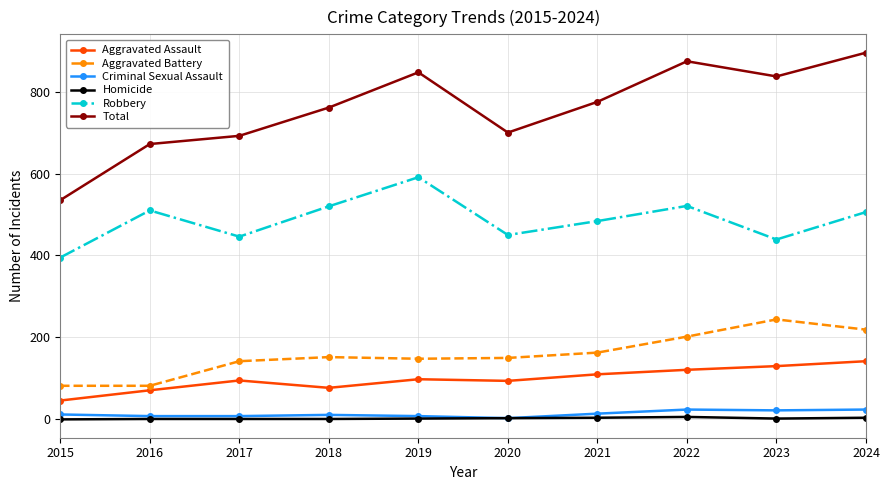

Which series has the largest total across all categories?

Total